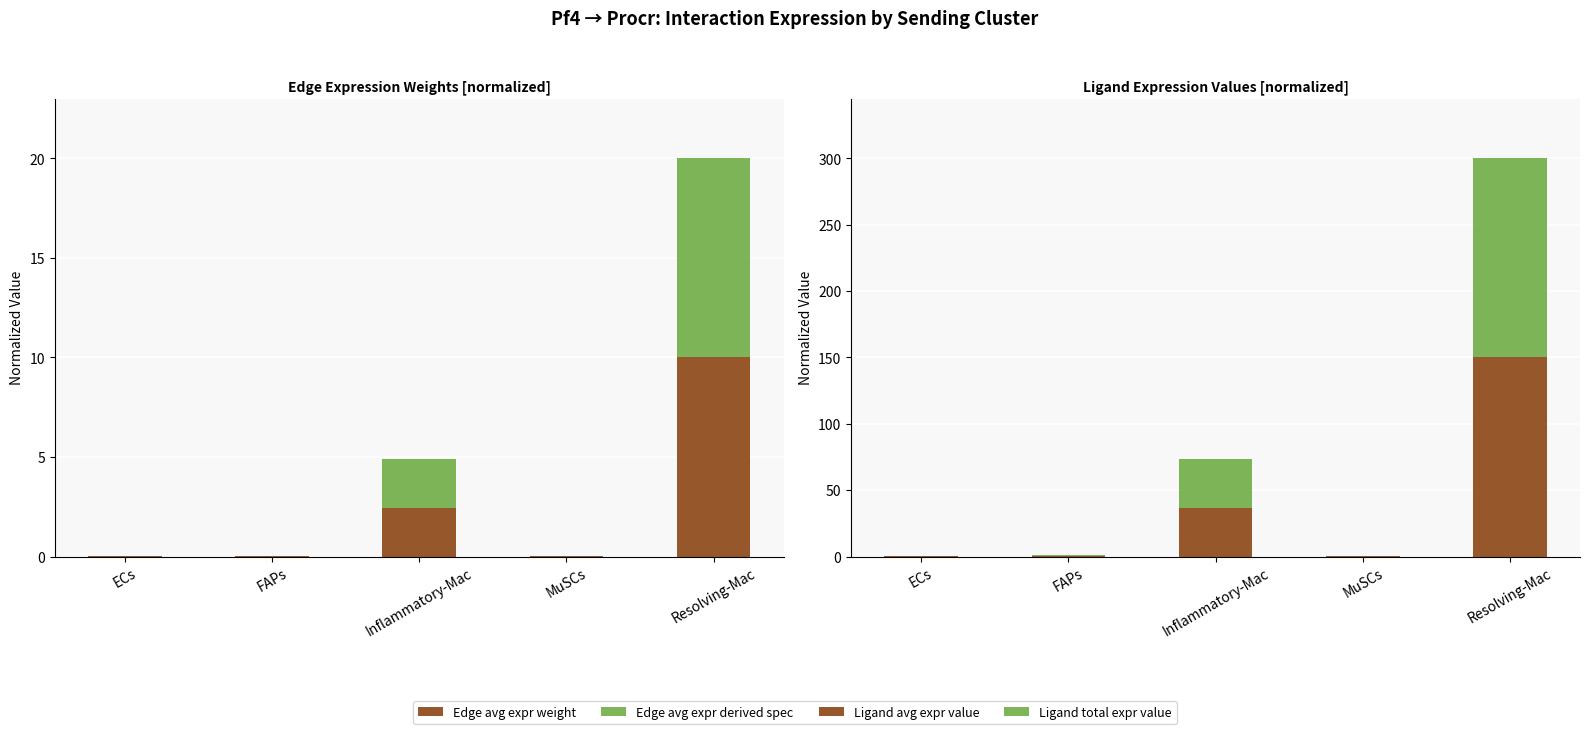

Reading left to right, list all the values displayed in this chart.

Edge avg expr weight: ECs=0.0	FAPs=0.0	Inflammatory-Mac=2.4	MuSCs=0.0	Resolving-Mac=10.0
Edge avg expr derived spec: ECs=0.0	FAPs=0.0	Inflammatory-Mac=2.4	MuSCs=0.0	Resolving-Mac=10.0
Ligand avg expr value: ECs=0.2	FAPs=0.6	Inflammatory-Mac=36.6	MuSCs=0.1	Resolving-Mac=150.0
Ligand total expr value: ECs=0.2	FAPs=0.6	Inflammatory-Mac=36.6	MuSCs=0.1	Resolving-Mac=150.0